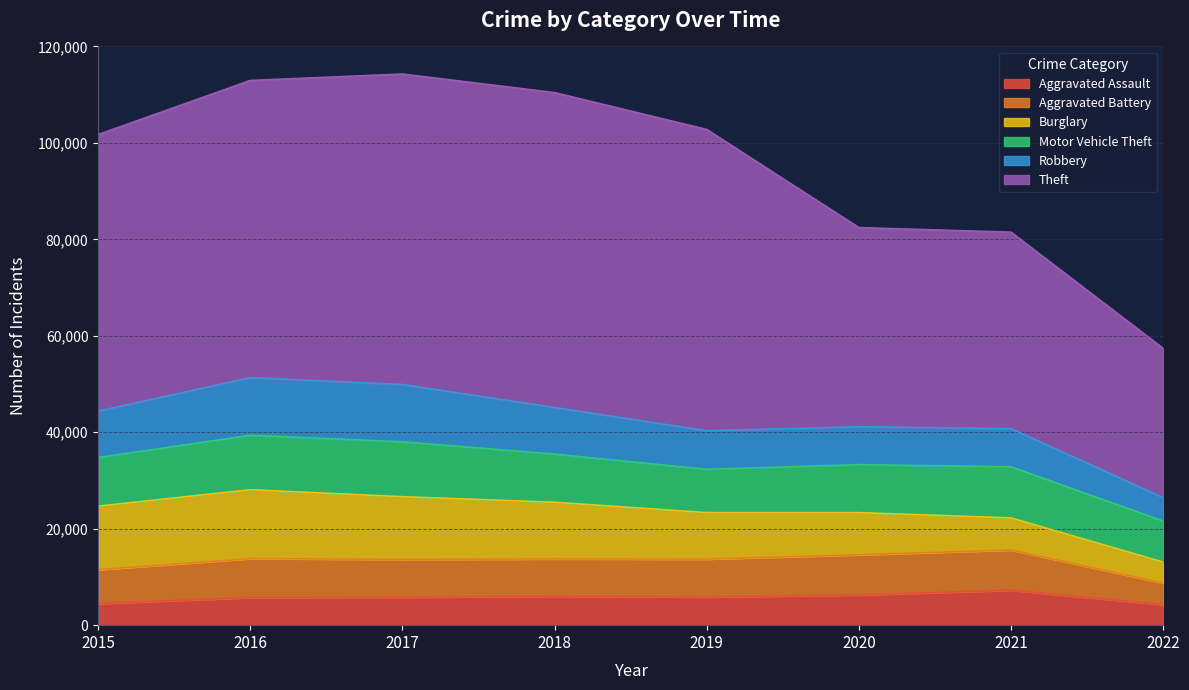

What is the maximum value for Burglary?

14289